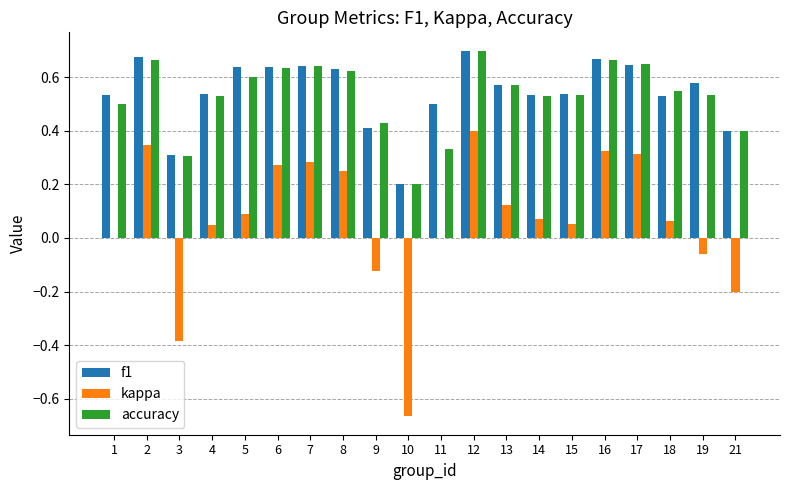

Where is f1 nearest to the value 0?

10